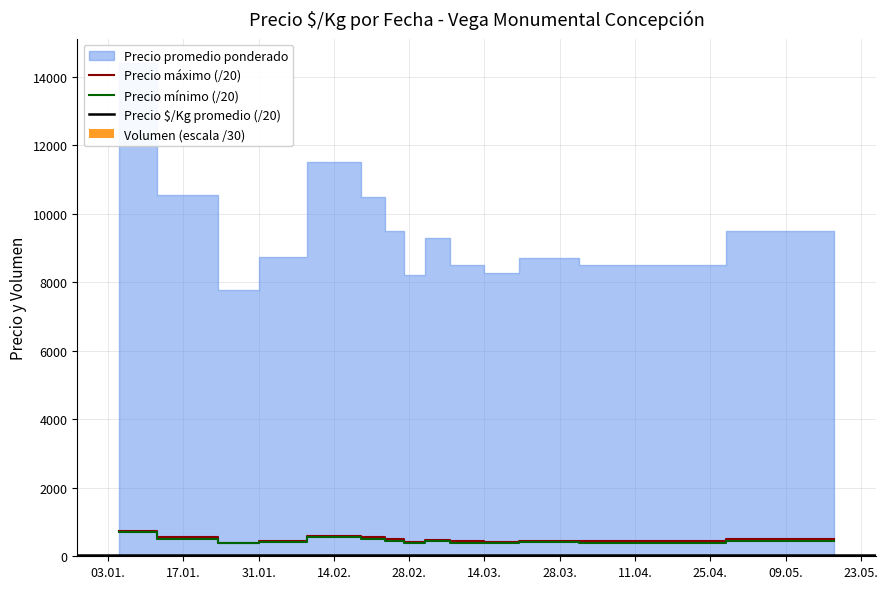

What is the difference between the highest and lowest values at 2022-05-18?

496.7